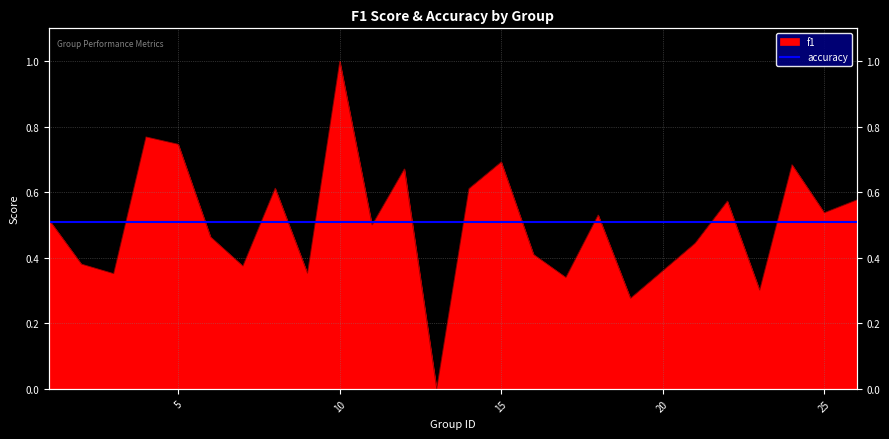

What is the greatest value displayed?

1.0